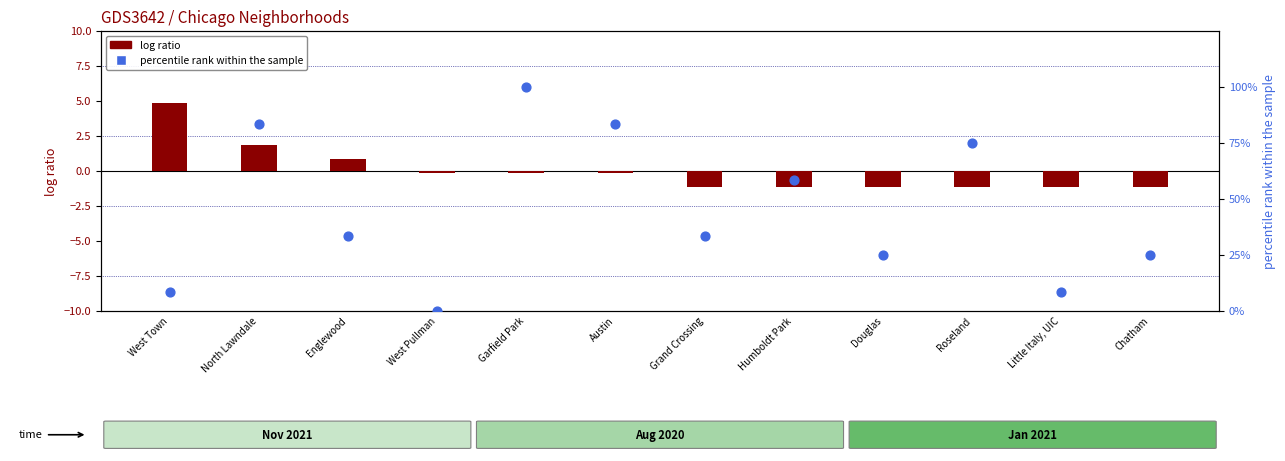

At which category is the sum across all series the highest?

Garfield Park